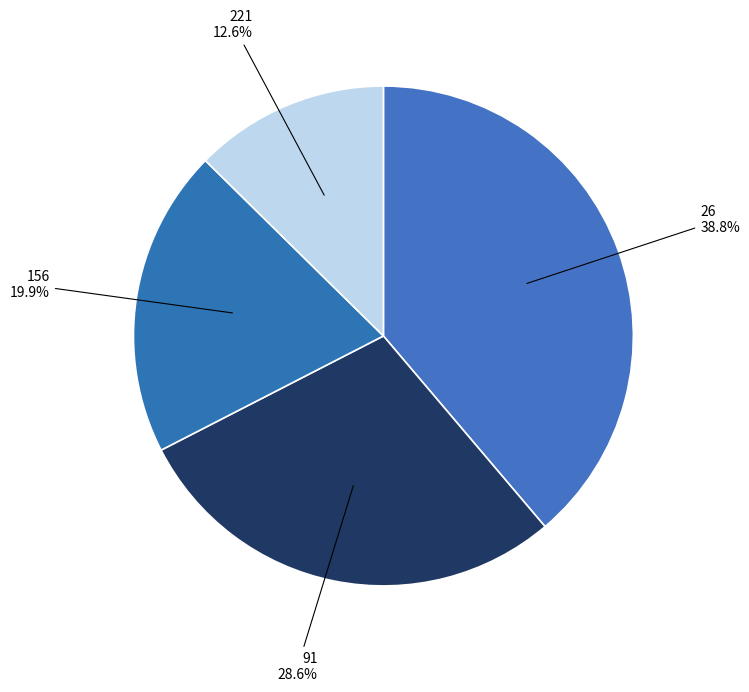

Is 221 the majority of the pie?

No